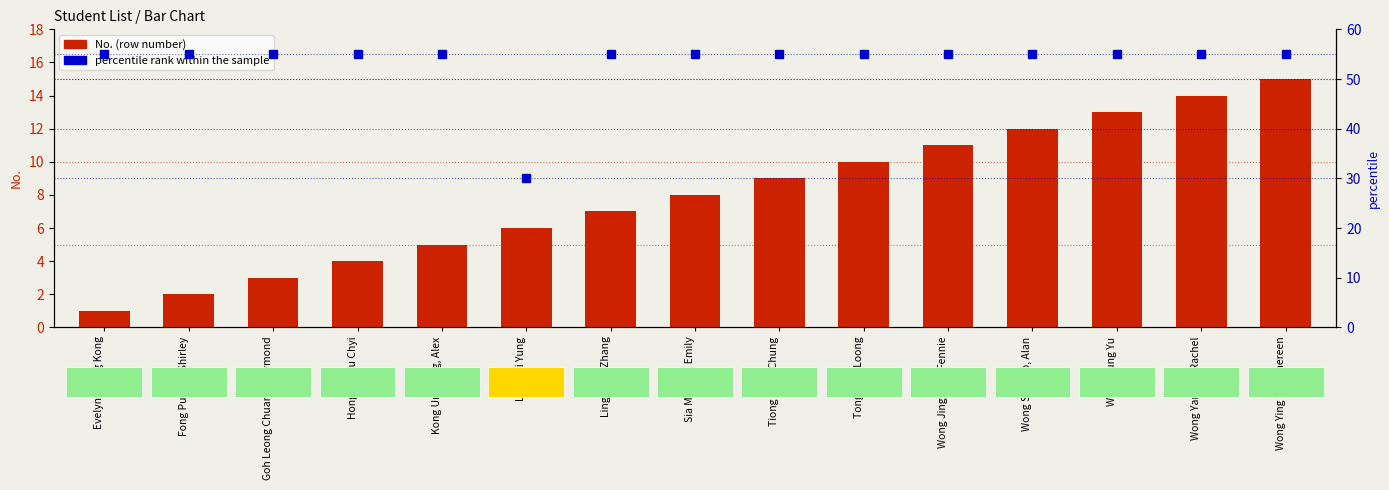

Is it true that No. (row number) equals 4 at Tong King Loong?

False